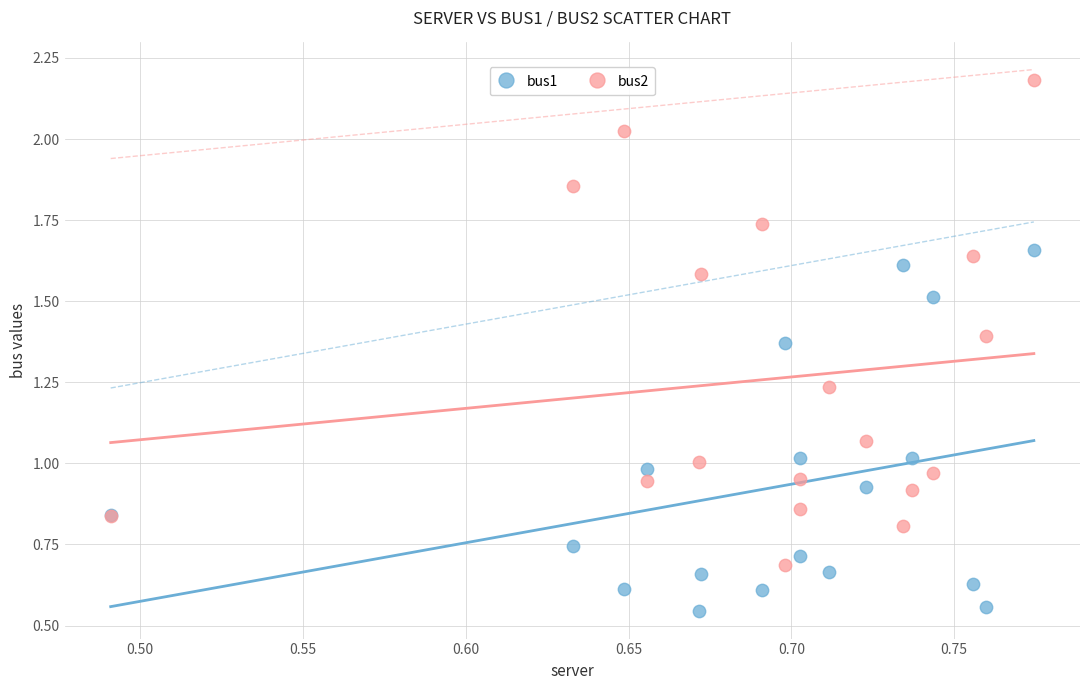

What is the X range (max minus min) for the scatter plot?

0.3